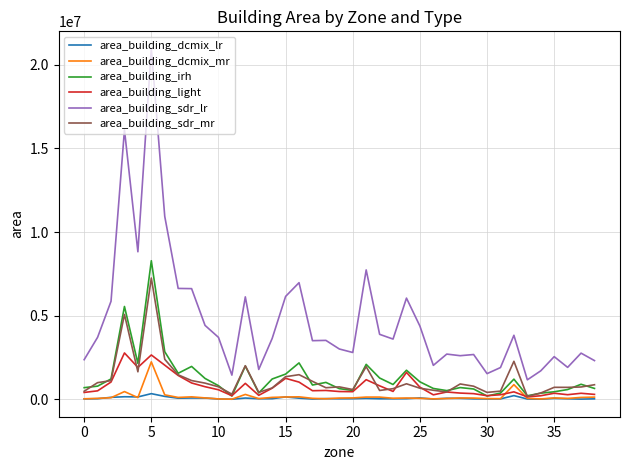

True or false: area_building_sdr_lr and area_building_irh intersect in this chart.

False